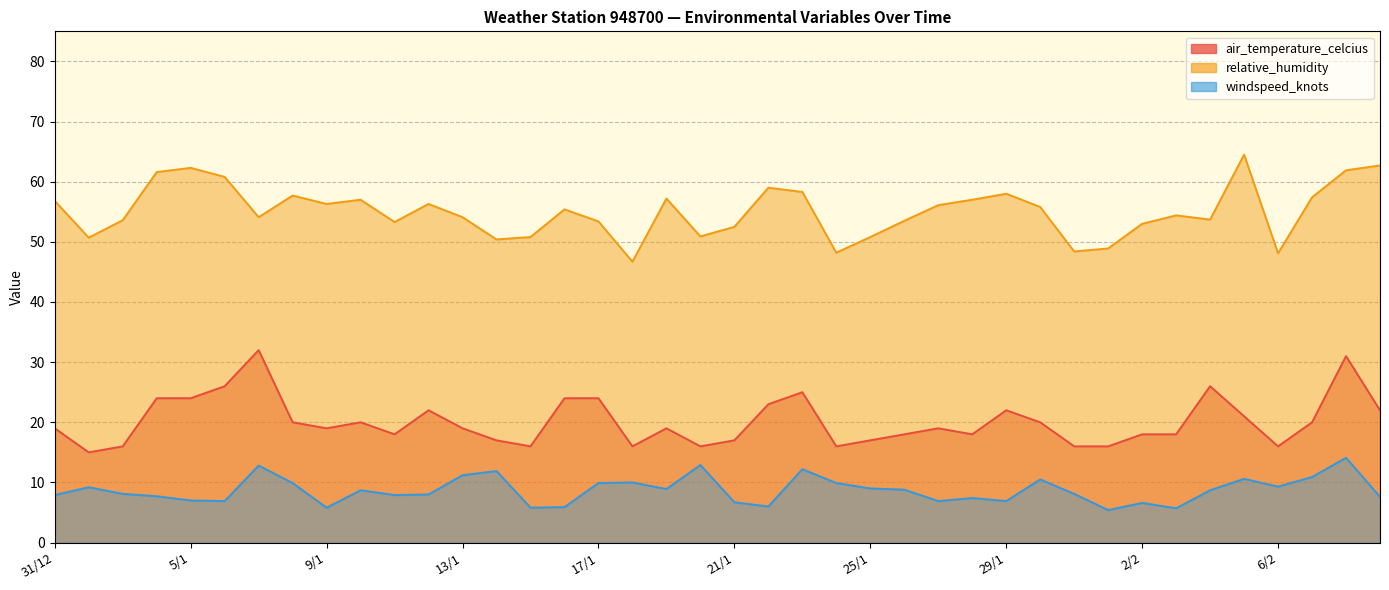

At which category is the sum across all series the highest?

8/2